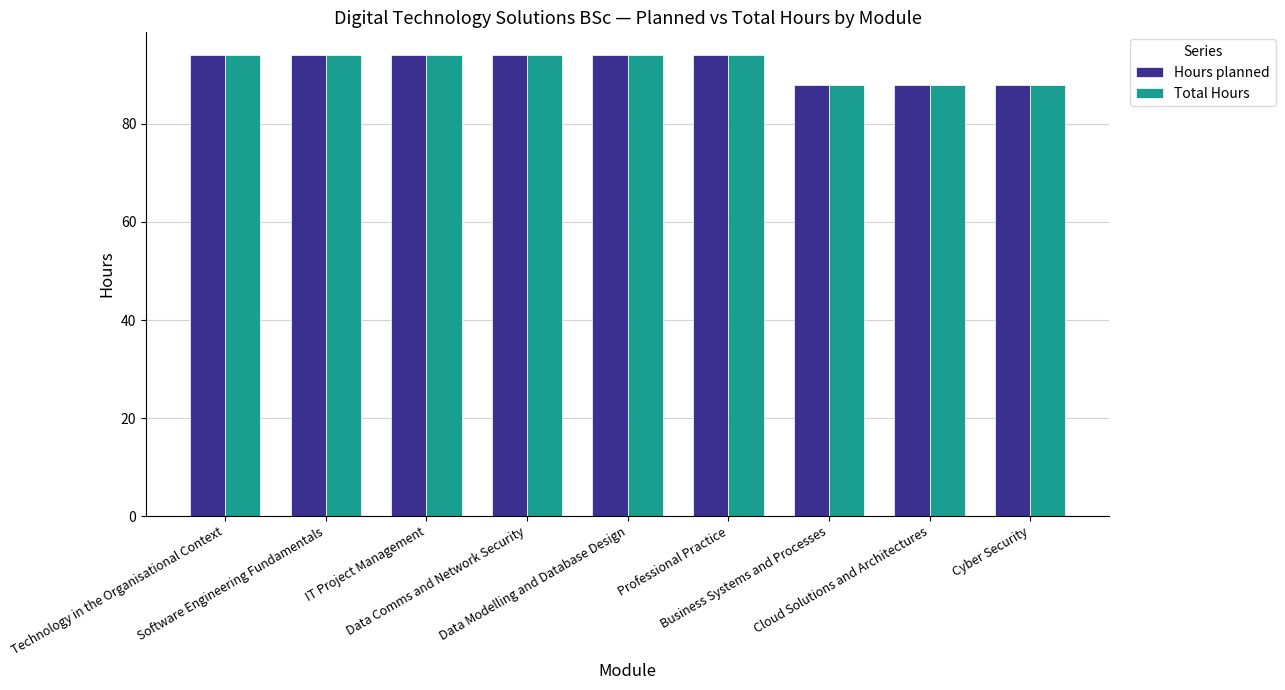

At how many categories does at least one series exceed 91?

6